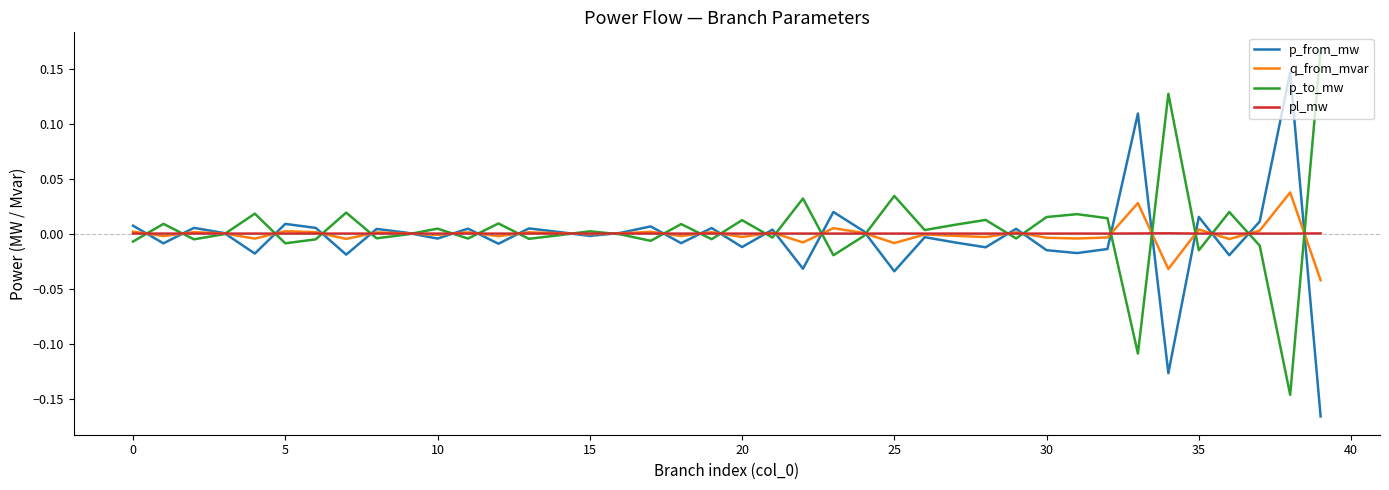

List the series in order of their peak value, highest first.

p_to_mw, p_from_mw, q_from_mvar, pl_mw